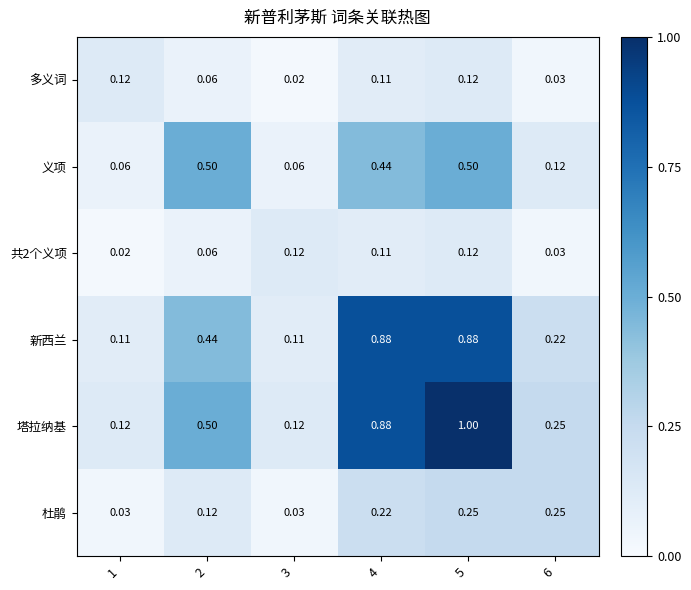

Which series has the largest range (max minus min)?

塔拉纳基